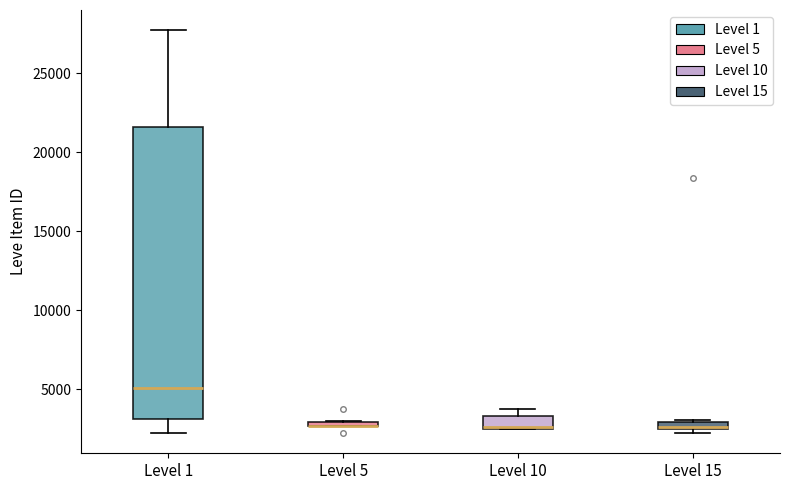

Where is the upper edge of the box for Level 15 on the y-axis? The values are not printed on the chart, so give them approximately, as read against the axis.

3000